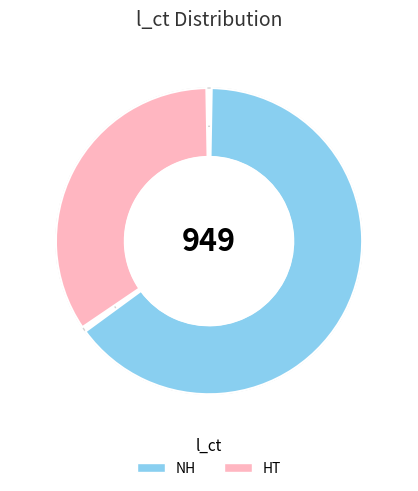

Do HT and NH together represent more than half of the pie?

Yes